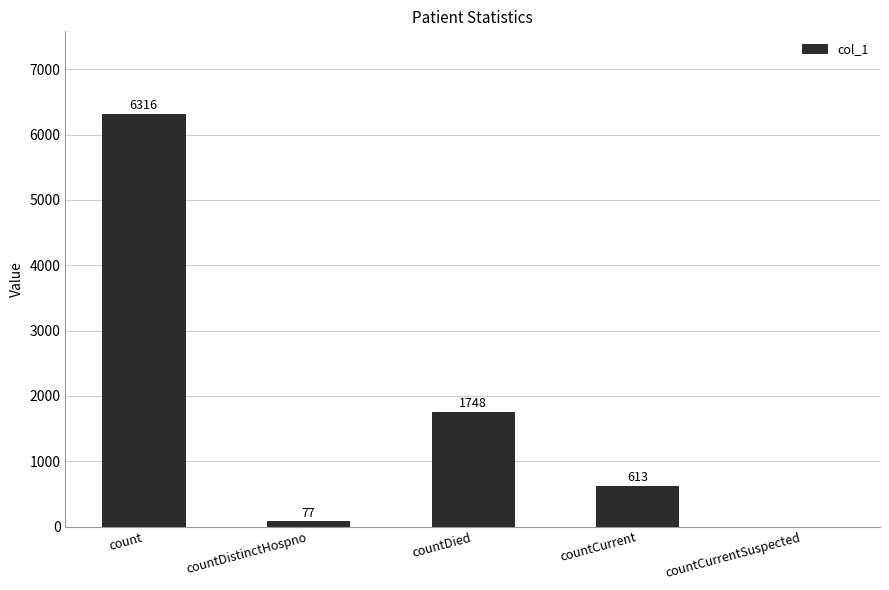

Is it true that the value at countCurrentSuspected is 0?

True